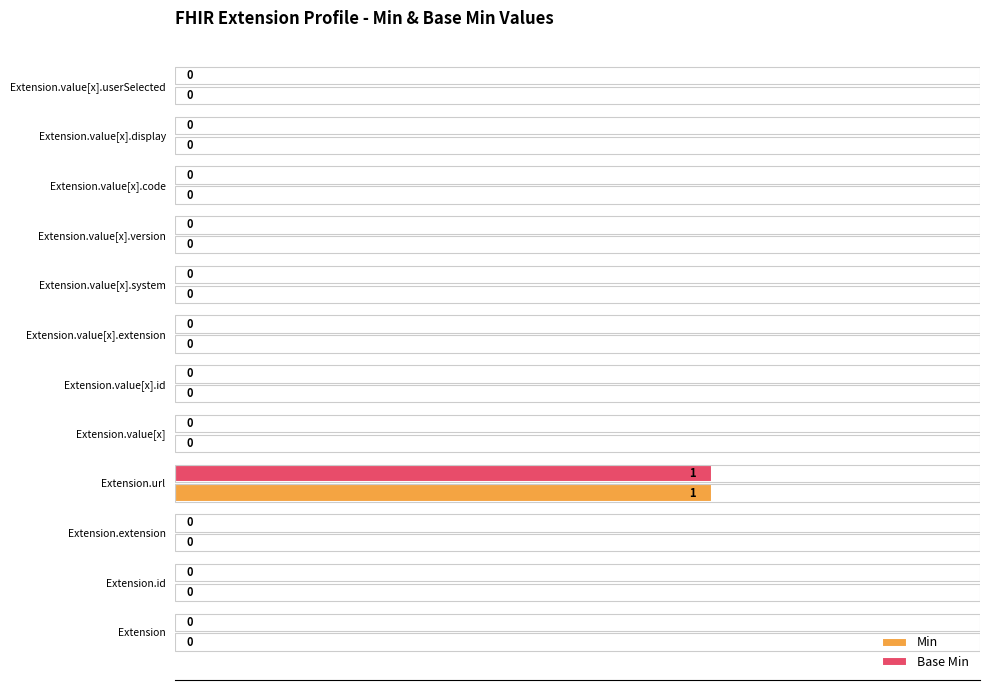

Which category has the highest value in the Base Min series?

Extension.url